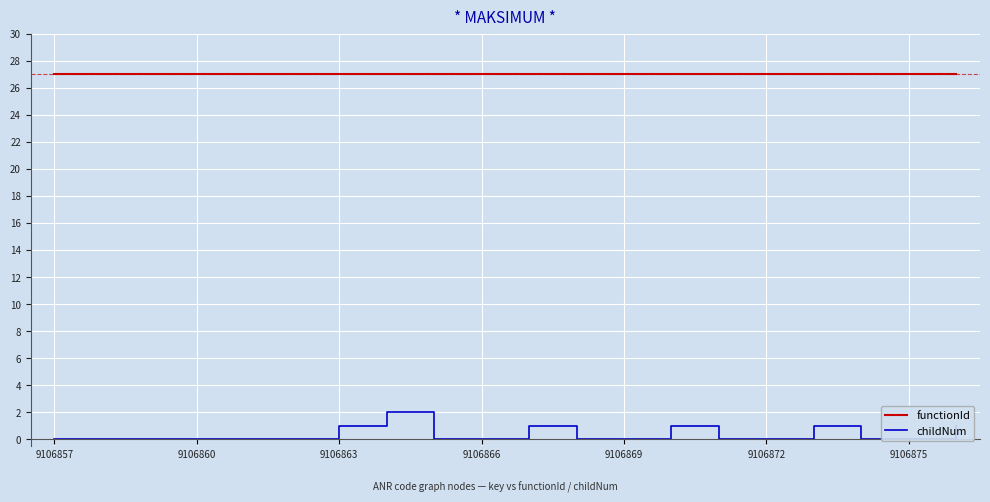

Is it true that childNum equals 2 at 16?

False